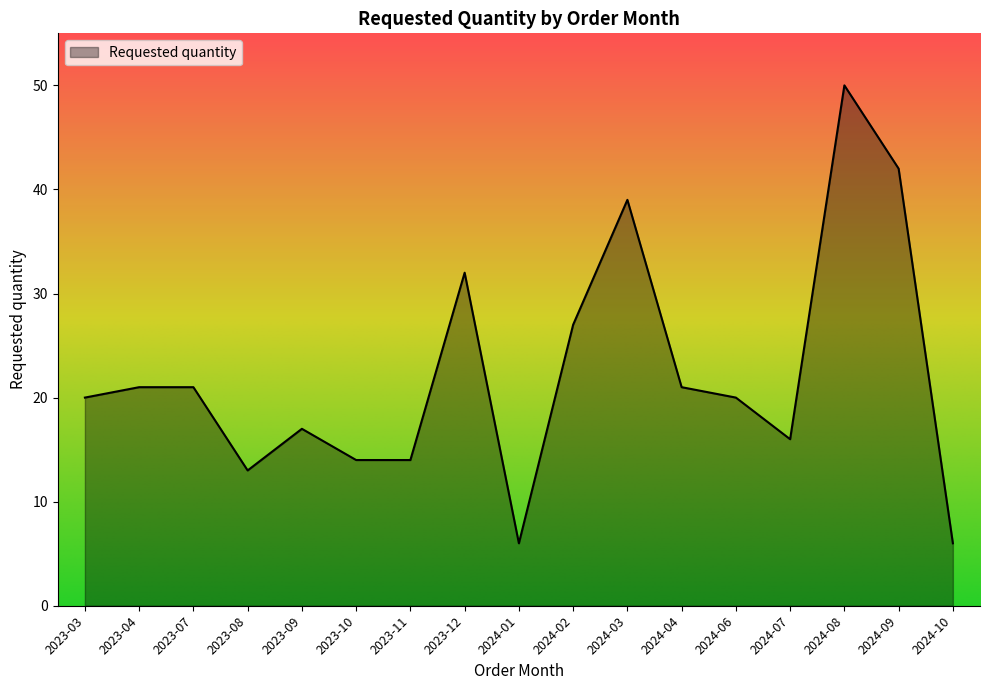

Is it true that the value at 2023-04 is 34?

False